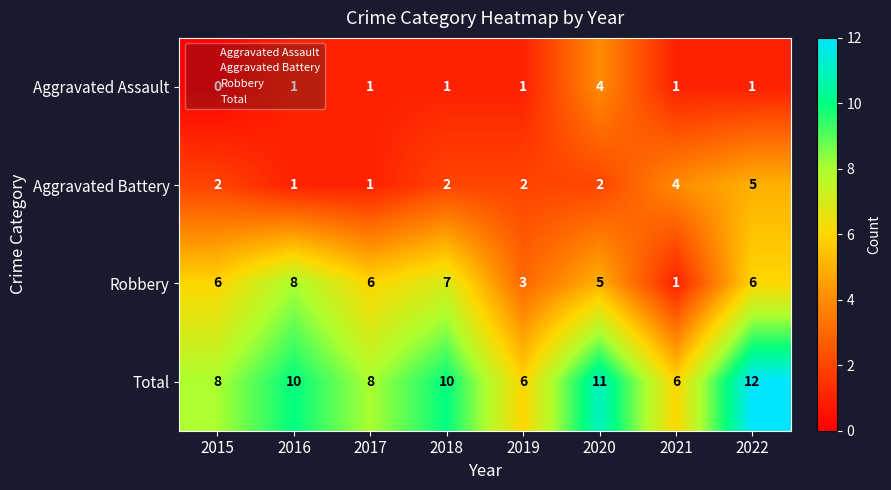

What is the difference between the maximum and minimum values in the Aggravated Battery series?

4